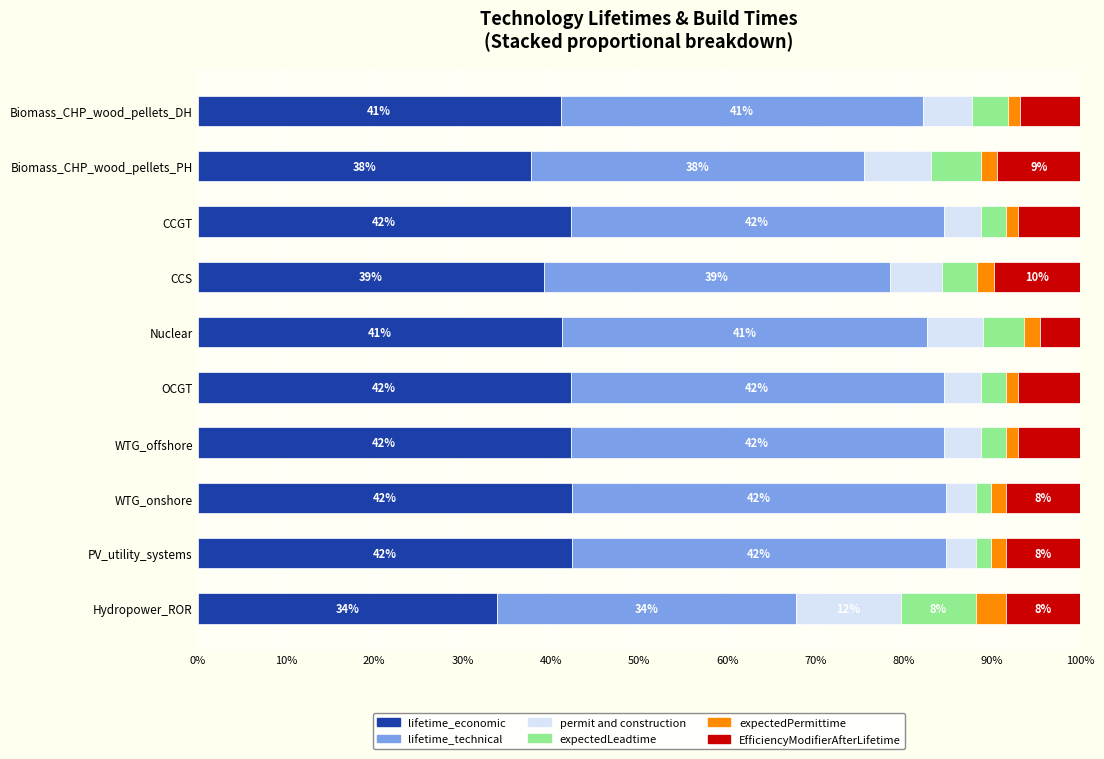

What is the difference between the second highest and minimum values in the lifetime_economic series?

8.5